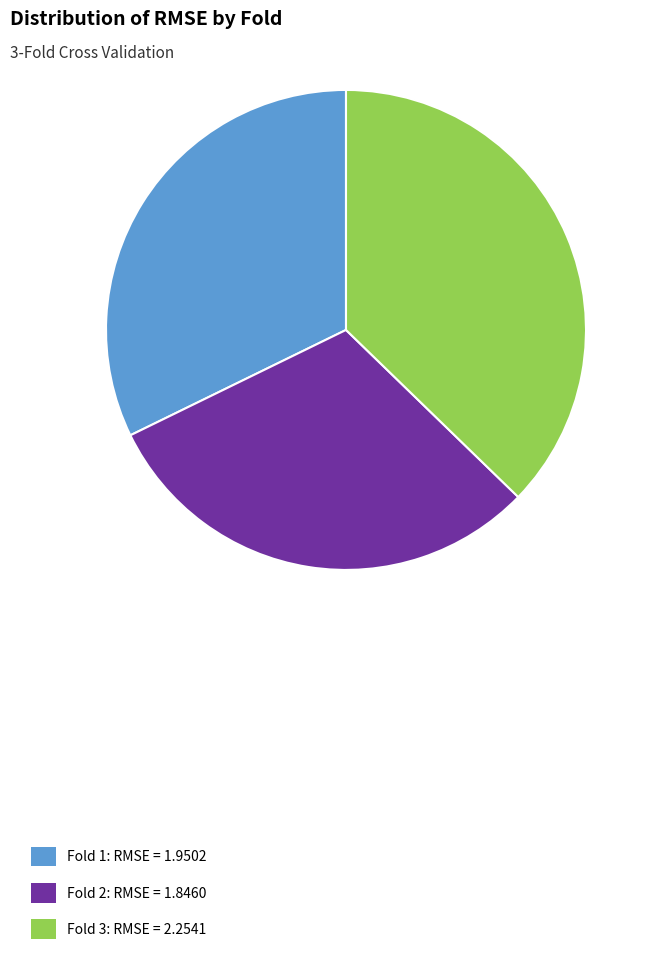

Count the number of slices in the pie.

3